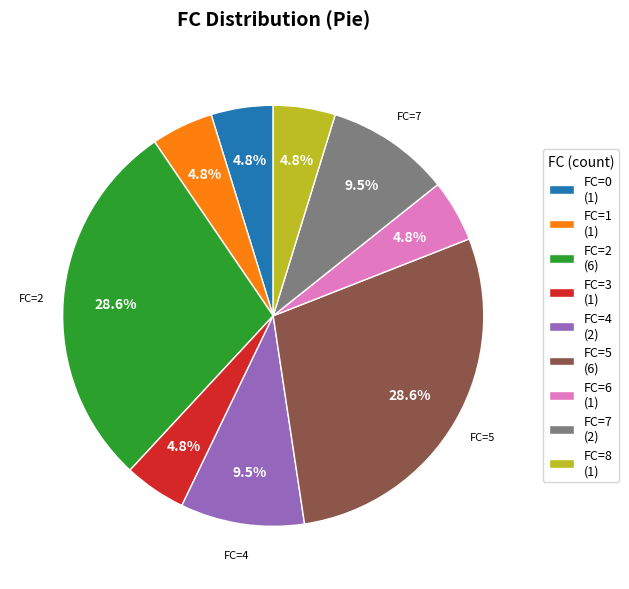

Is the sum of FC=0 (1) and FC=1 (1) greater than half?

No